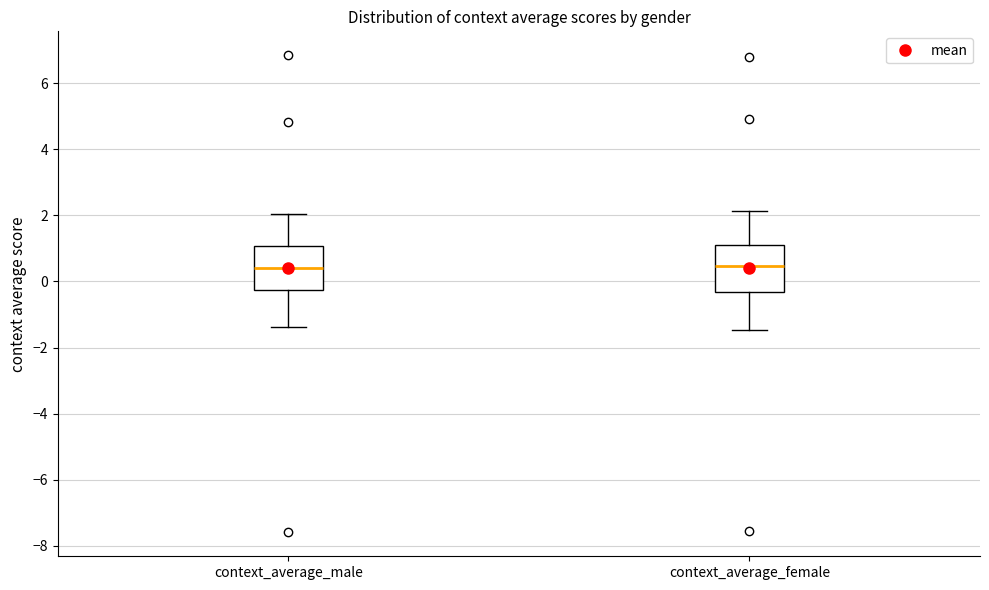

Reading left to right, transcribe this box plot: for each box, give where its median line is, the range the box spans, and where its two whiskers end, as read against the y-axis. The values are not printed on the chart, so give them approximately, as read against the axis.

context_average_male: median 0.4, box -0.2 to 1.0, whiskers -1.4 to 2.0
context_average_female: median 0.4, box -0.4 to 1.2, whiskers -1.4 to 2.2